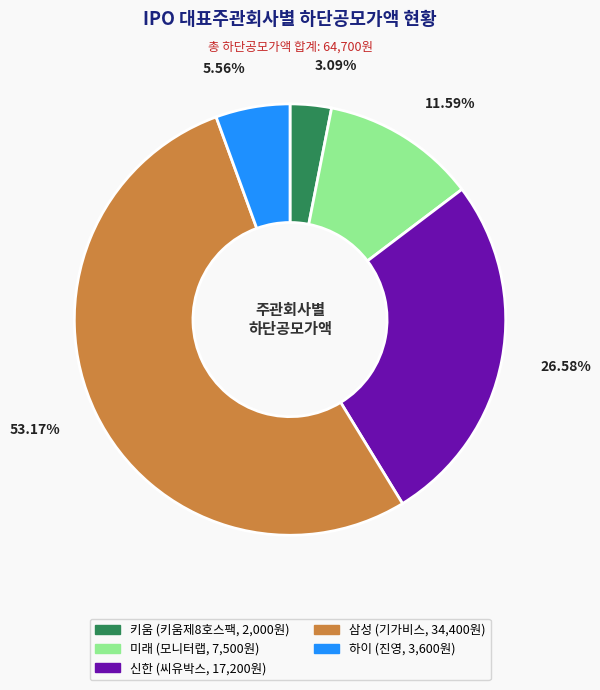

Do 하이 and 삼성 together represent more than half of the pie?

Yes